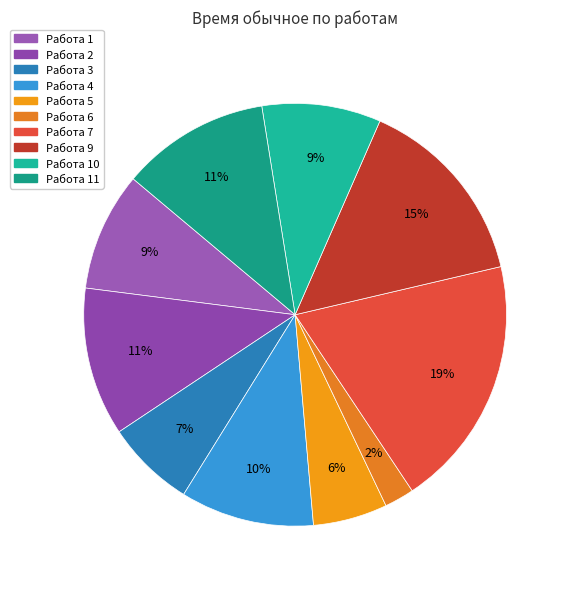

To the nearest percent, what is the difference between the largest and smallest slice percentages?

17%